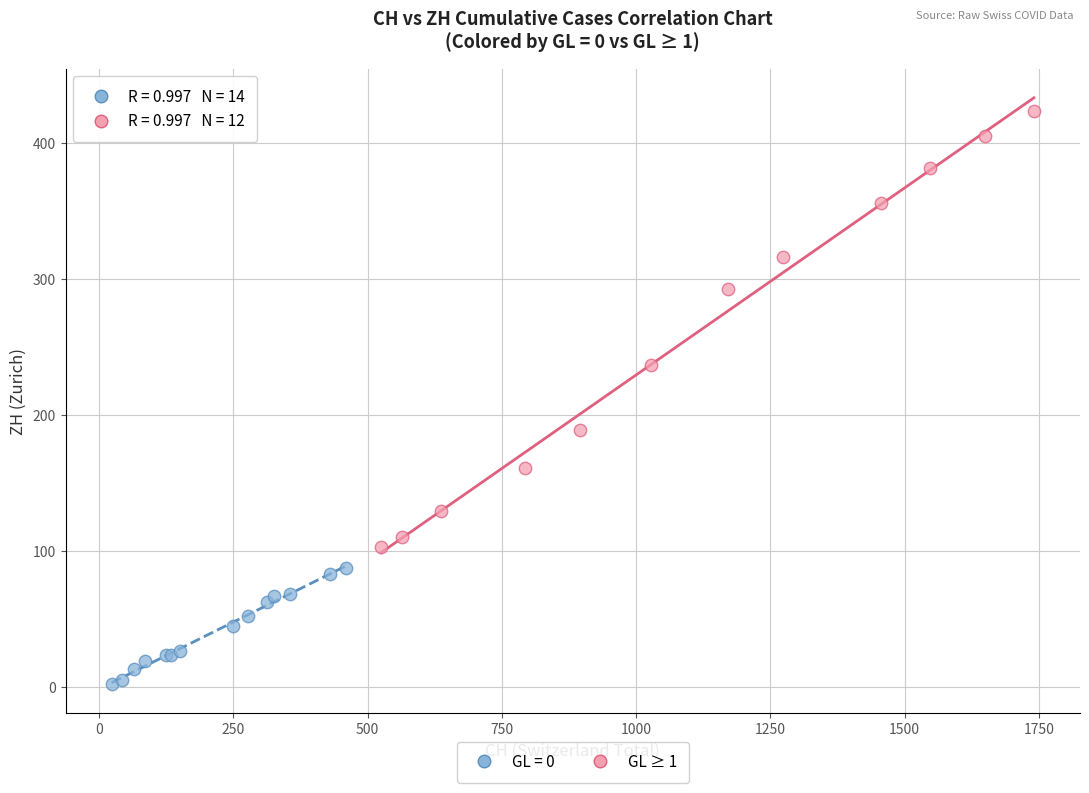

Which series has the widest spread of Y values?

GL ≥ 1